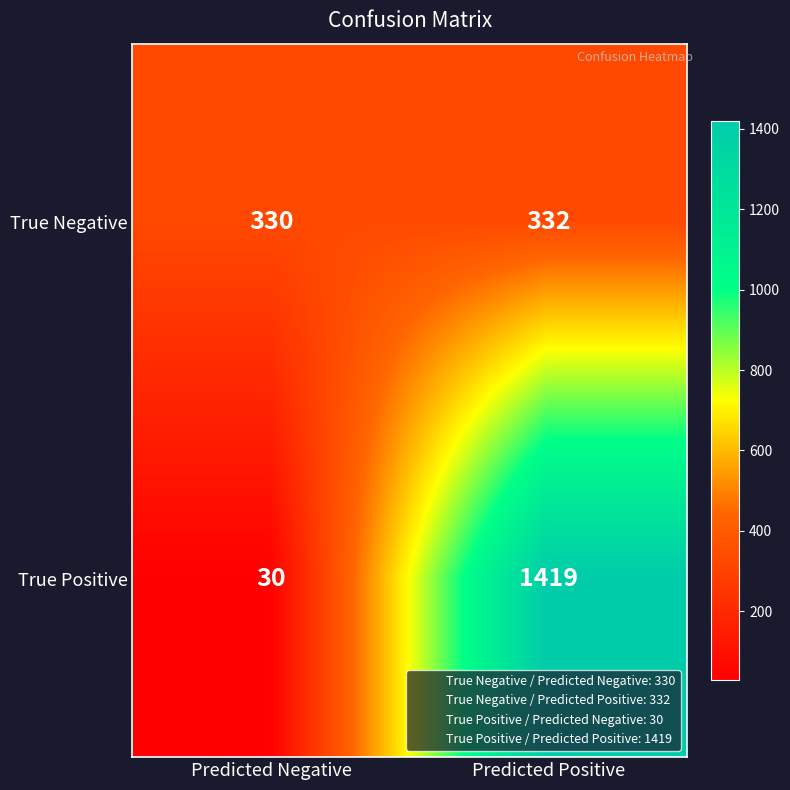

Which series has the widest spread of values?

True Positive